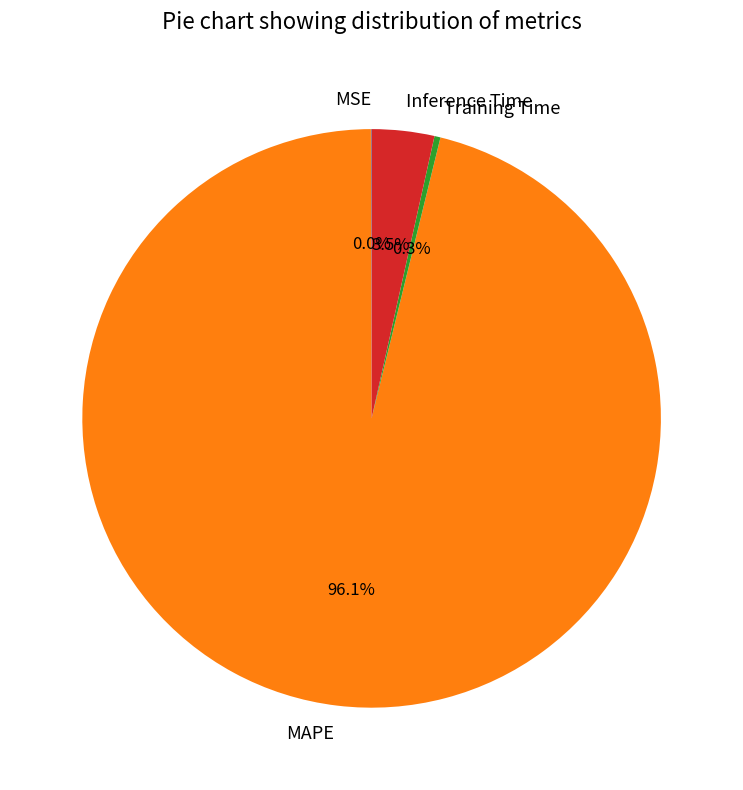

Does MAPE account for over 50% of the chart?

Yes